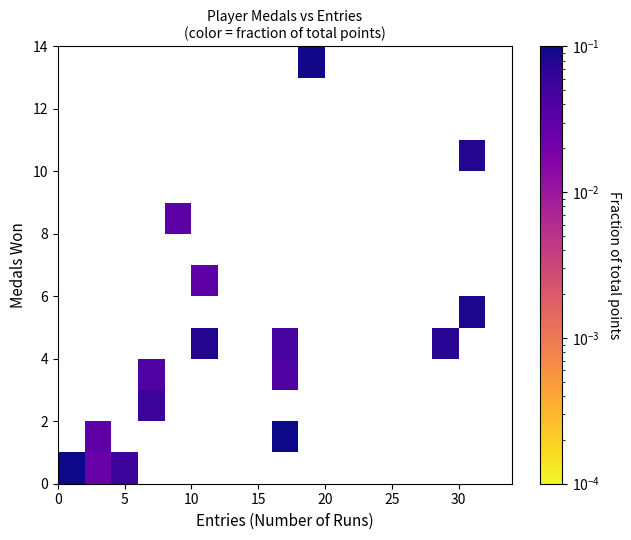

What is the difference between the highest and lowest values at 10?

0.1